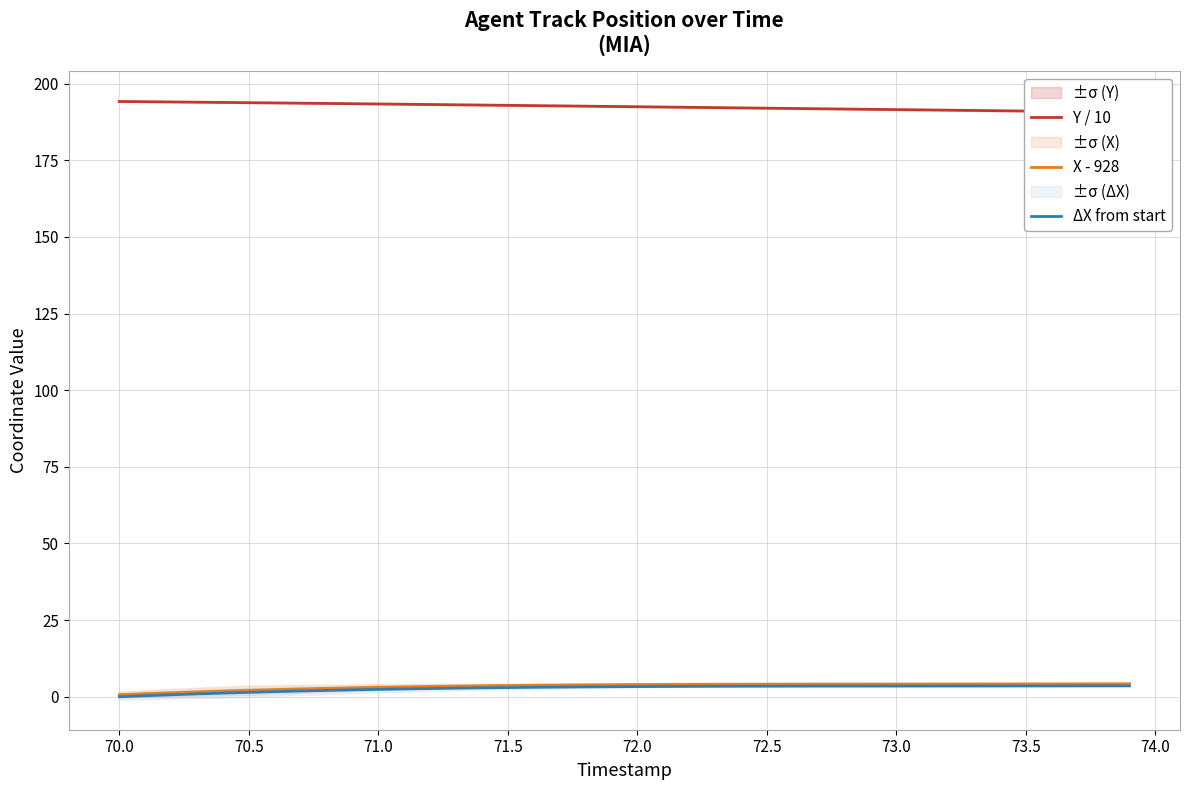

True or false: X - 928 has a value of 4.2 at 73.0.

True